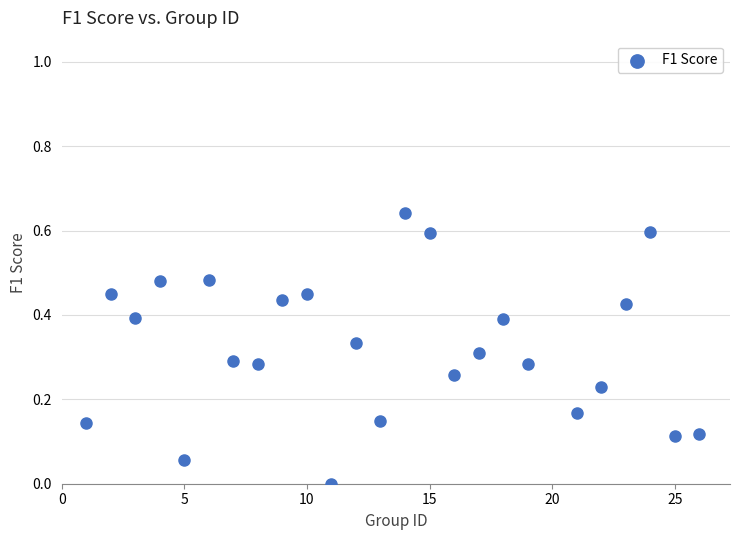

What is the range of X values (max minus min)?

25.0